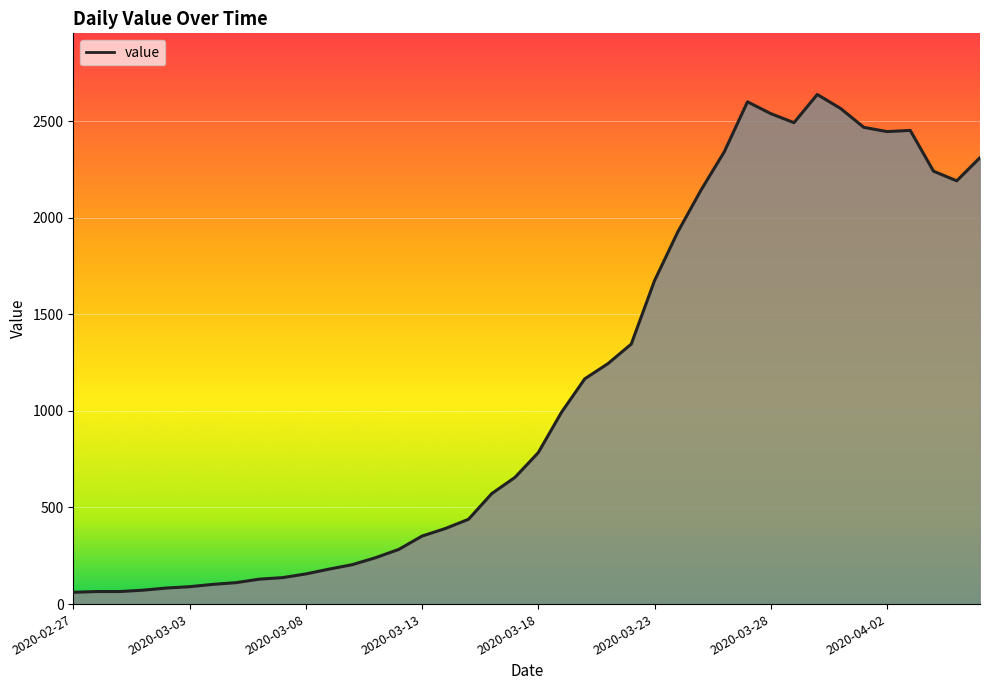

What is the difference between the maximum and minimum values?

2577